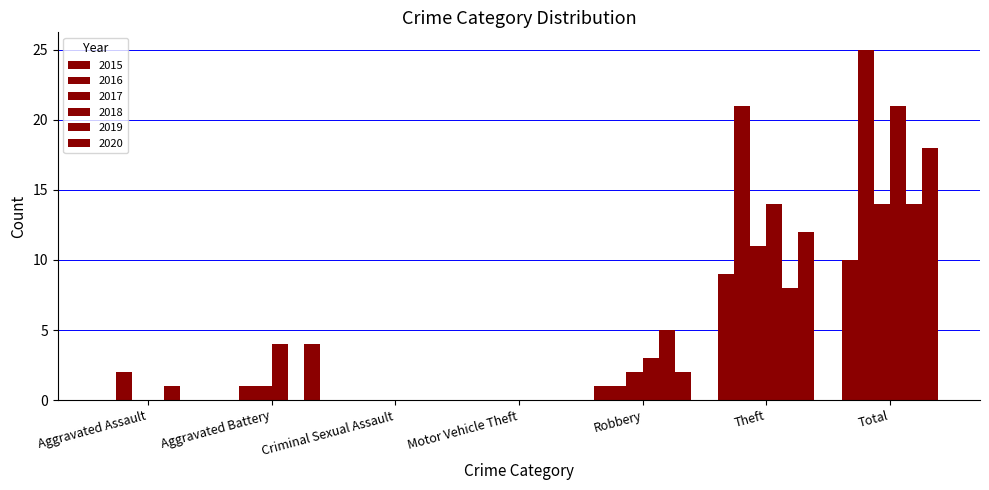

What is the spread (max minus min) of values at Aggravated Assault?

2